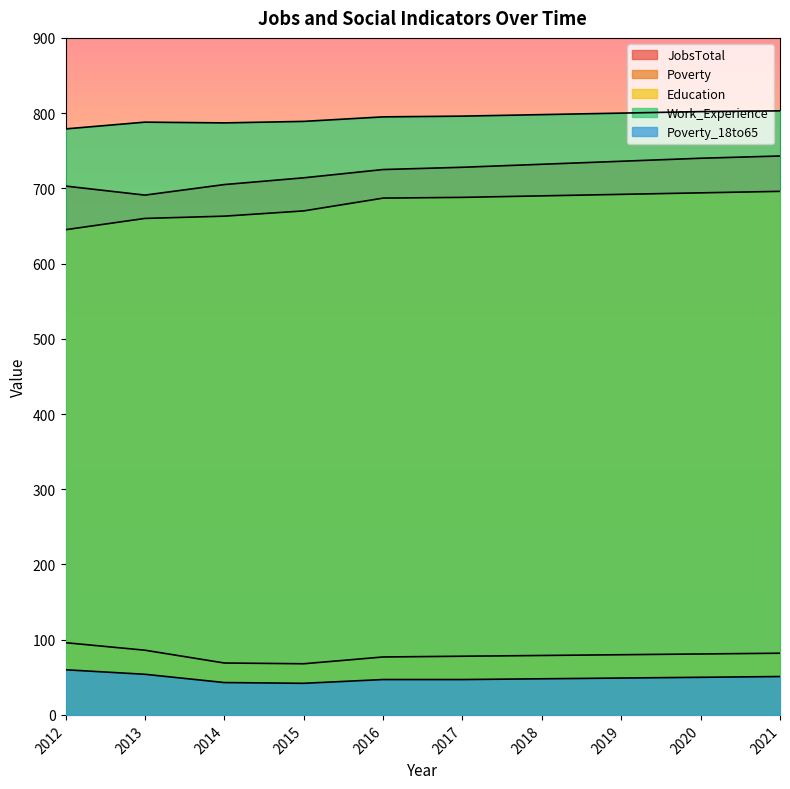

Where is Poverty nearest to the value 82?

2021